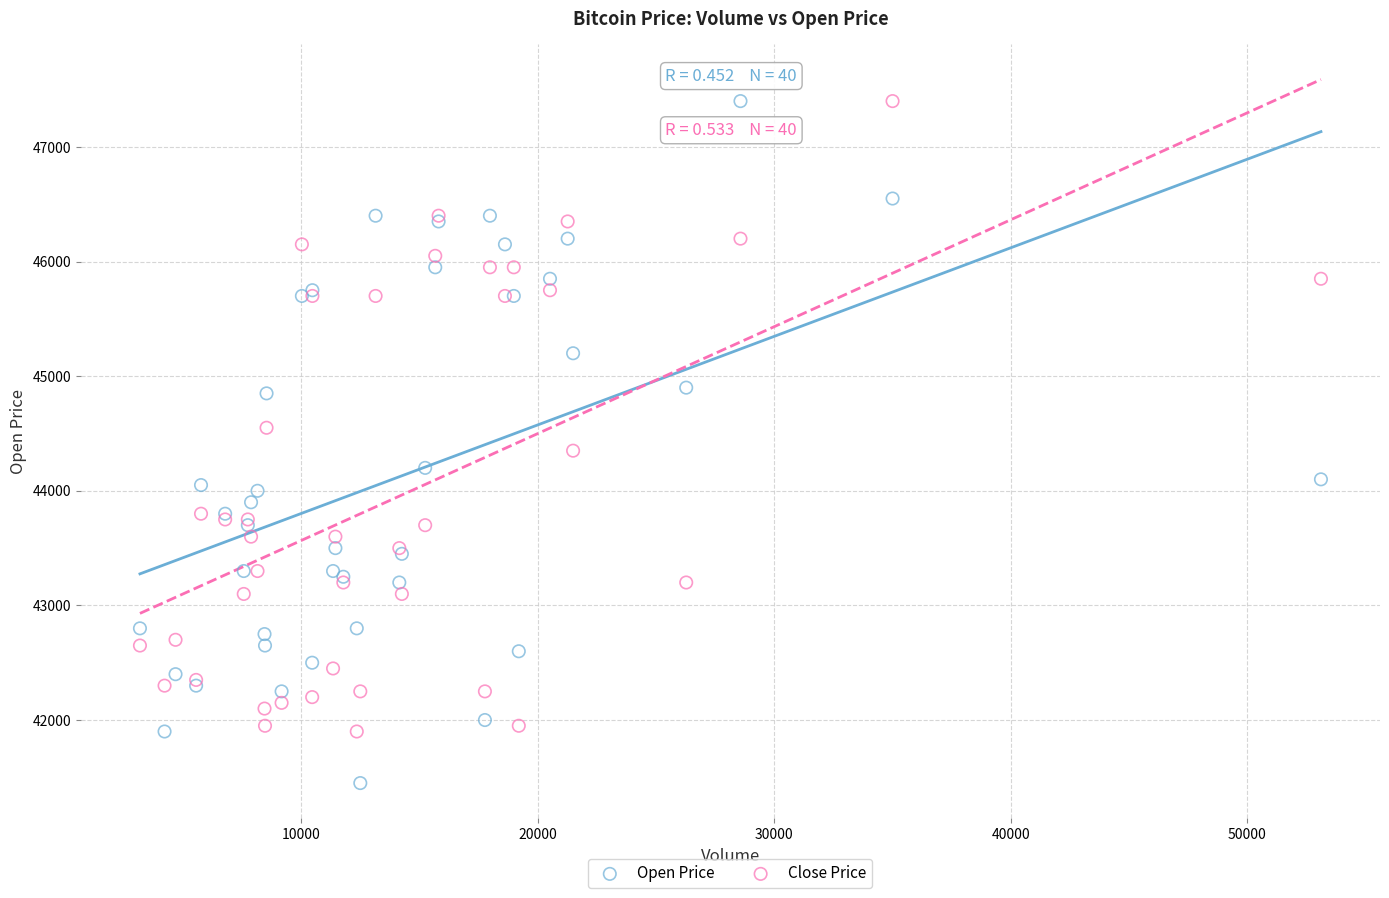

In the Close Price series, what Y value is closest to 44650?

44550